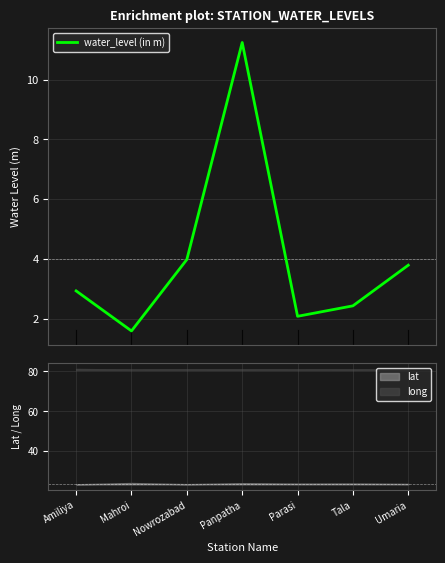

What is the smallest value displayed?

1.6